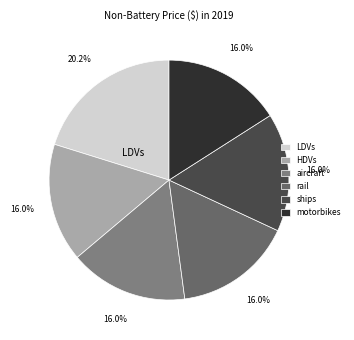

True or false: HDVs accounts for 16% of the total.

True